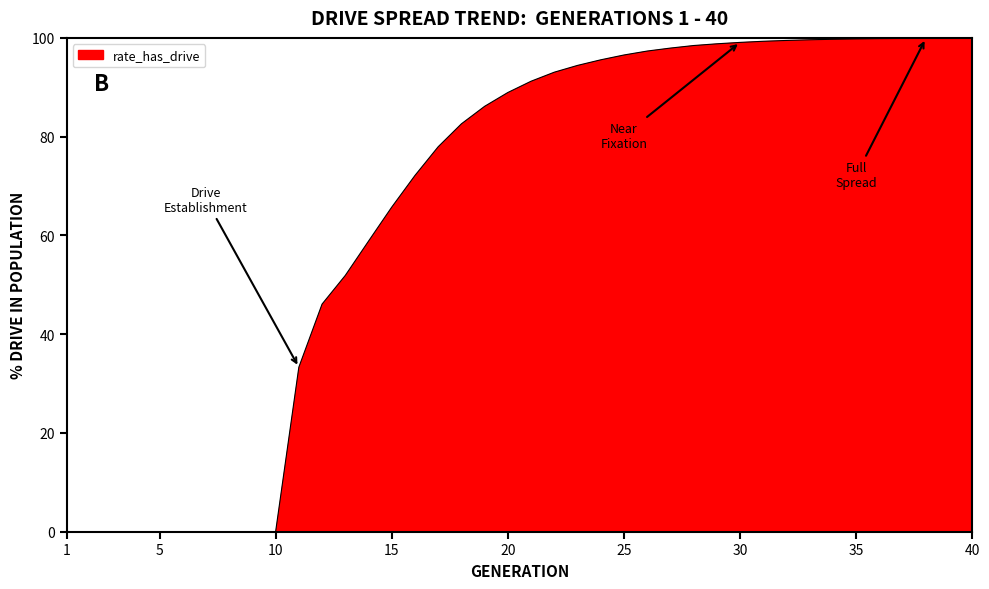

What is the greatest value displayed?

99.9